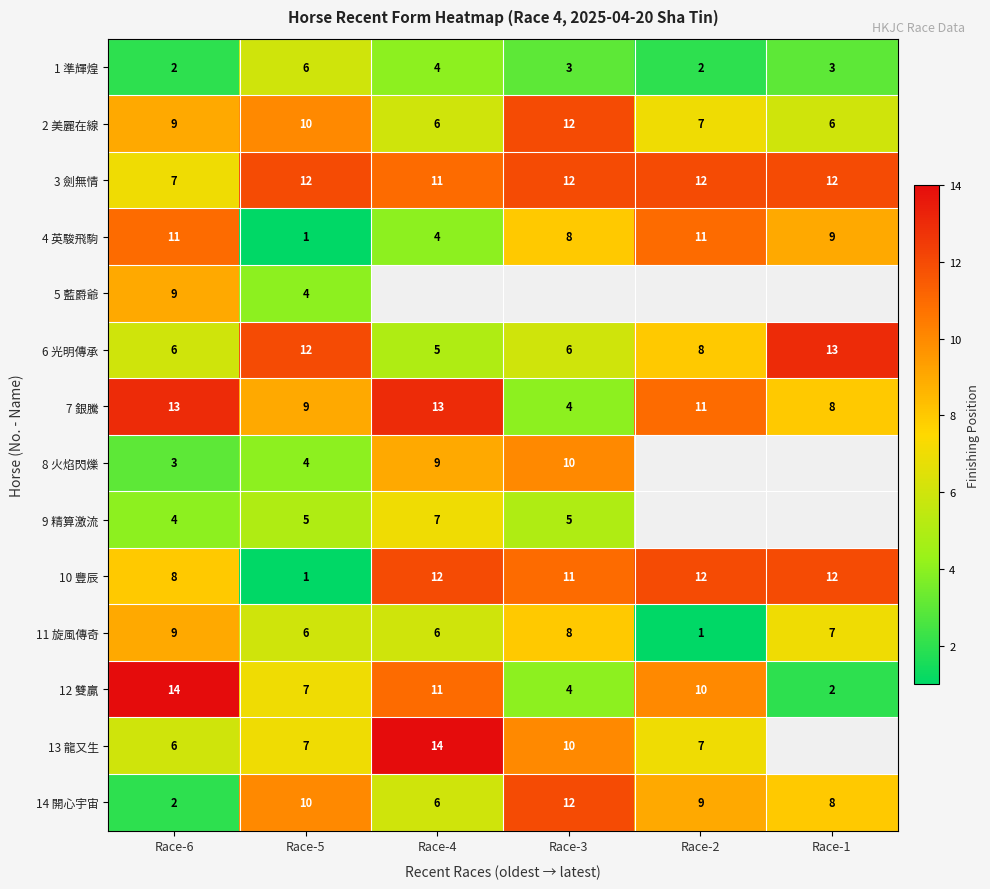

At how many categories does at least one series exceed 4?

6